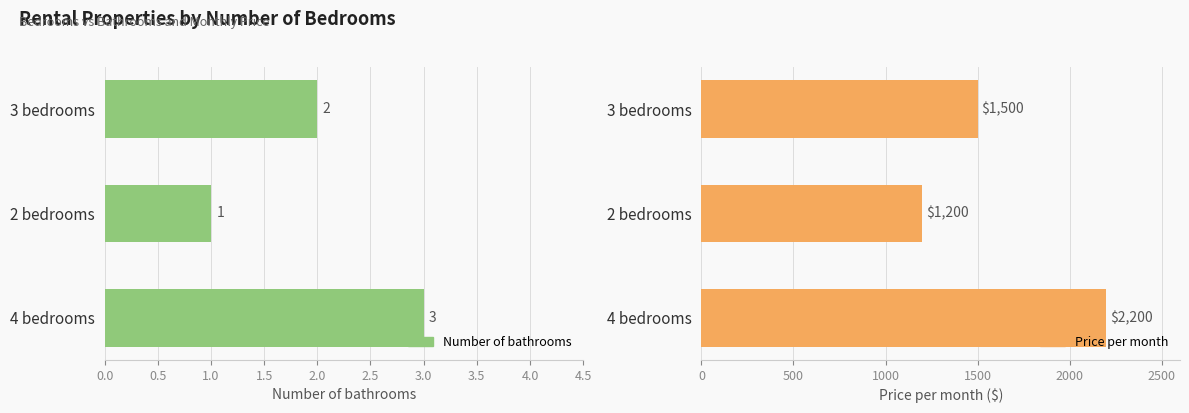

What is the value of the Number of bathrooms bar at the 1st from the left?

2